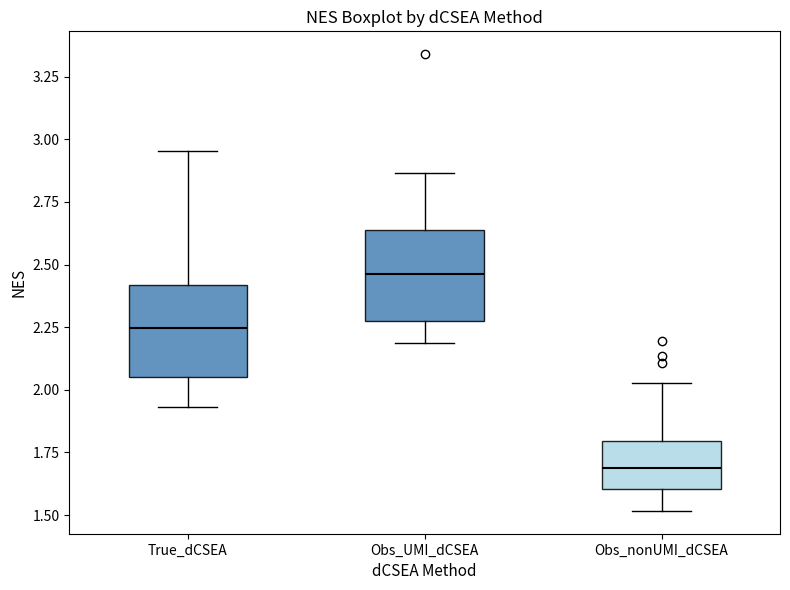

Where does the upper whisker of the box for True_dCSEA end on the y-axis? The values are not printed on the chart, so give them approximately, as read against the axis.

2.95